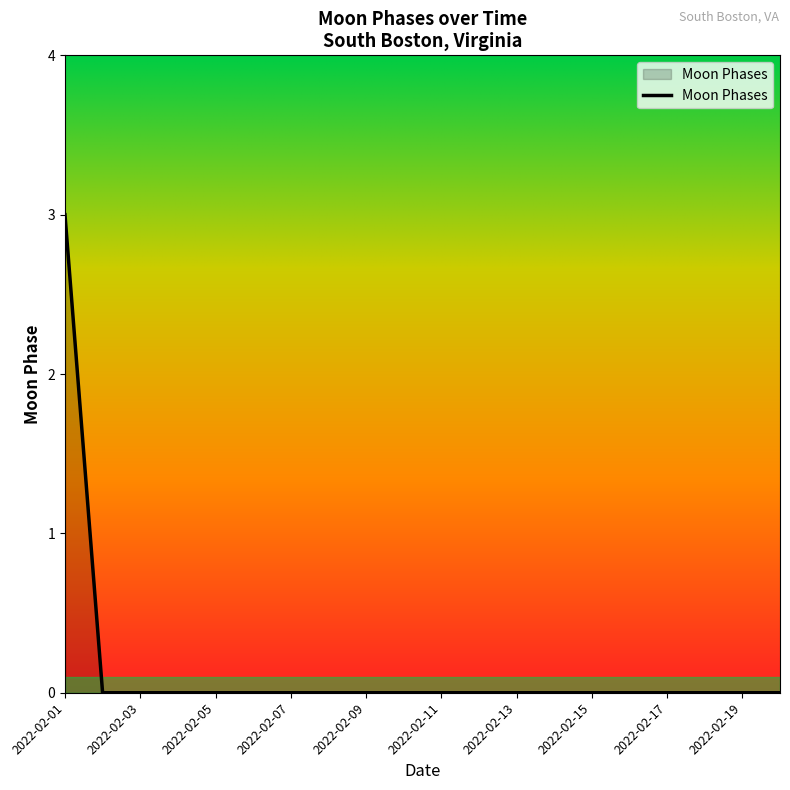

Reading right to left, what are all the values shown in this chart?

0	0	0	0	0	0	0	0	0	0	0	0	0	0	0	0	0	0	0	3